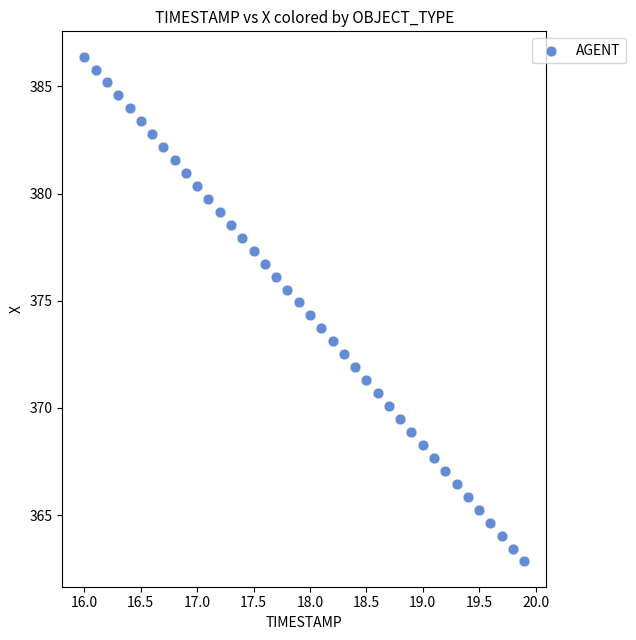

What is the range of Y values (max minus min)?

23.6